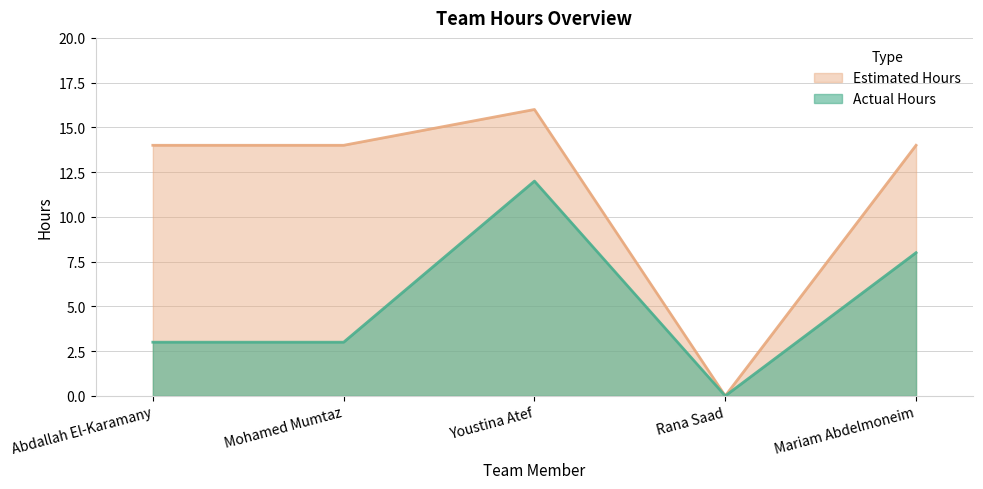

What is the average value of the Actual Hours series?

5